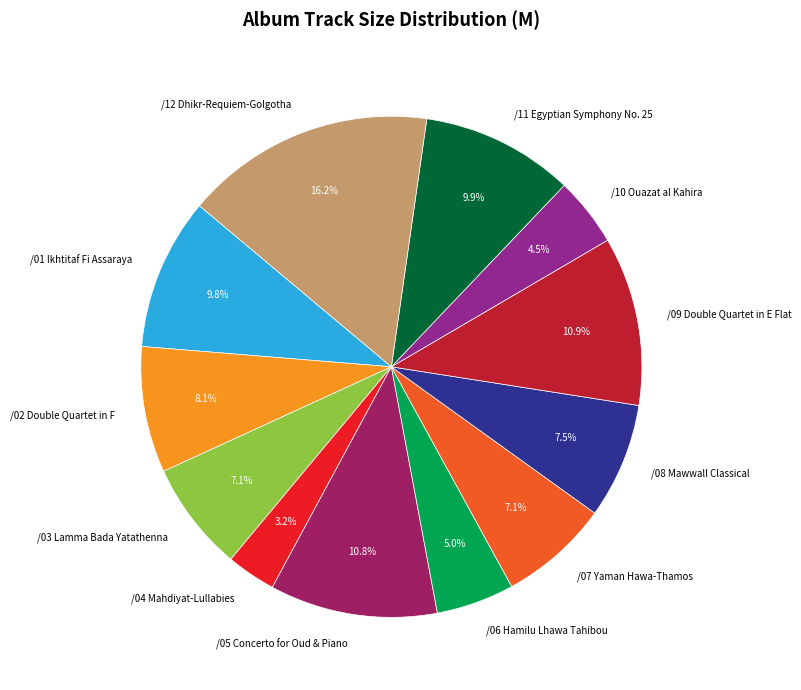

Is there any slice that represents more than half of the pie?

No